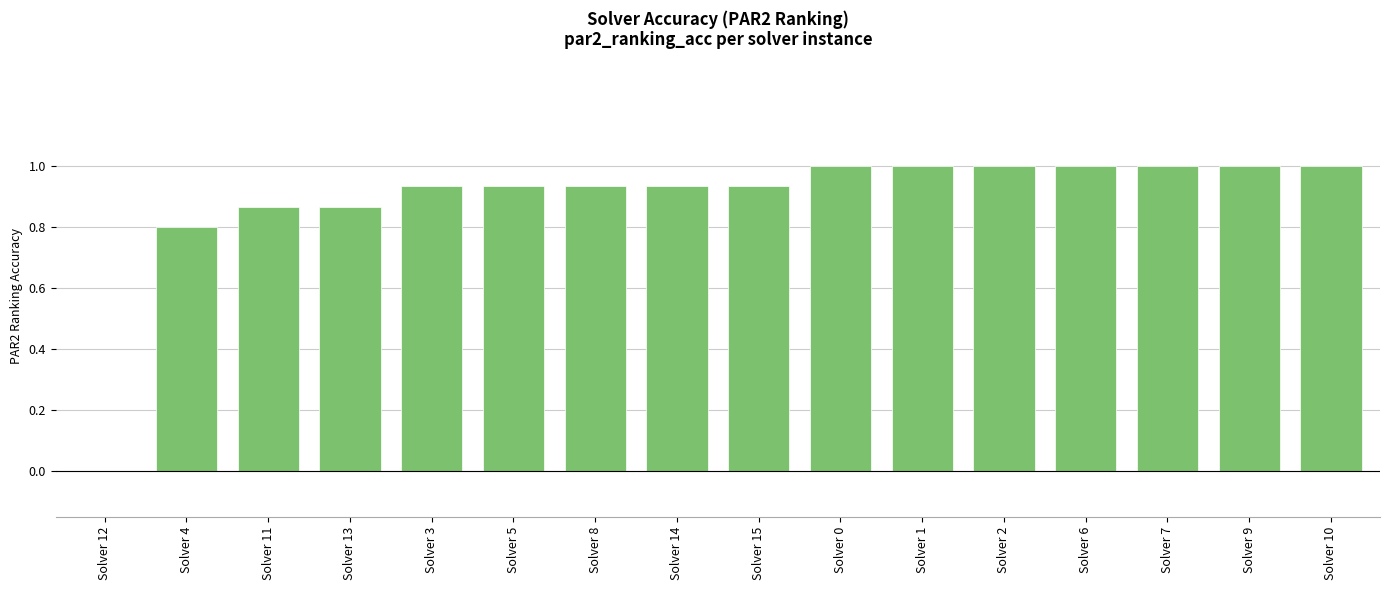

What is the change in value from Solver 3 to Solver 2?

+0.1